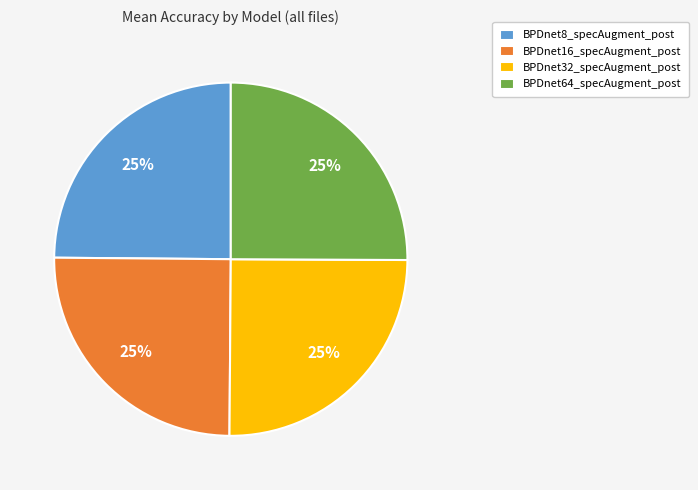

Is BPDnet64_specAugment_post the majority of the pie?

No